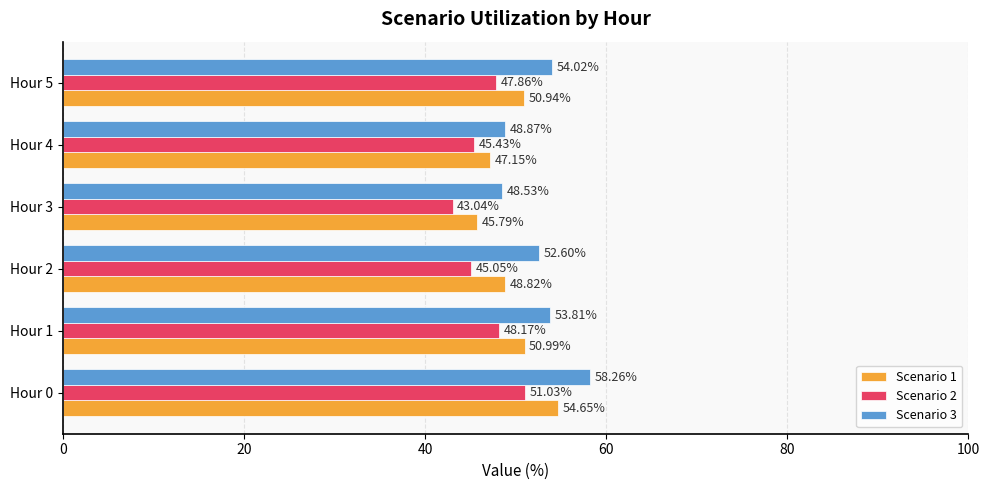

Rank the series by their maximum value, from highest to lowest.

Scenario 3, Scenario 1, Scenario 2